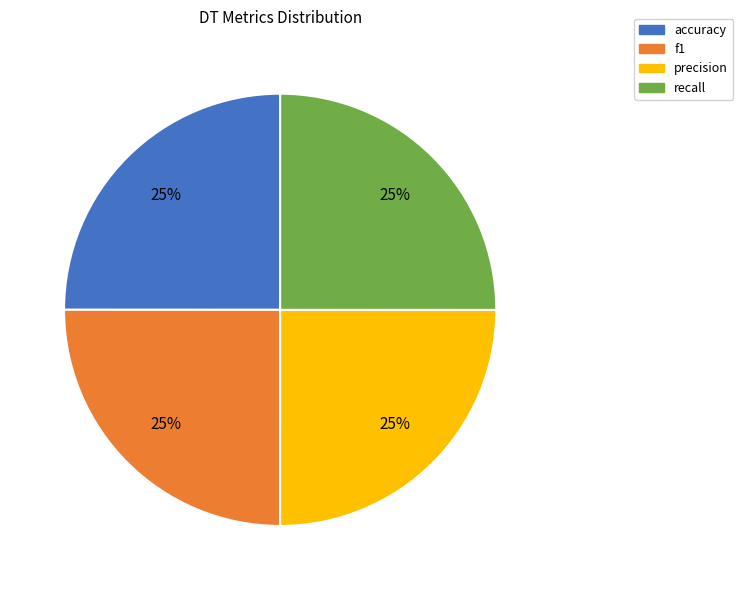

To the nearest percent, what percentage of the pie is f1?

25%